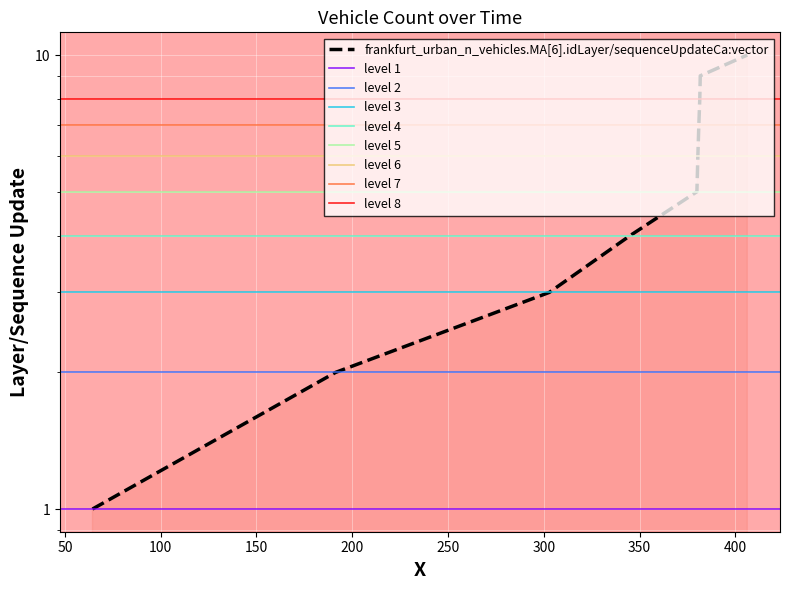

What is the greatest value displayed?

10